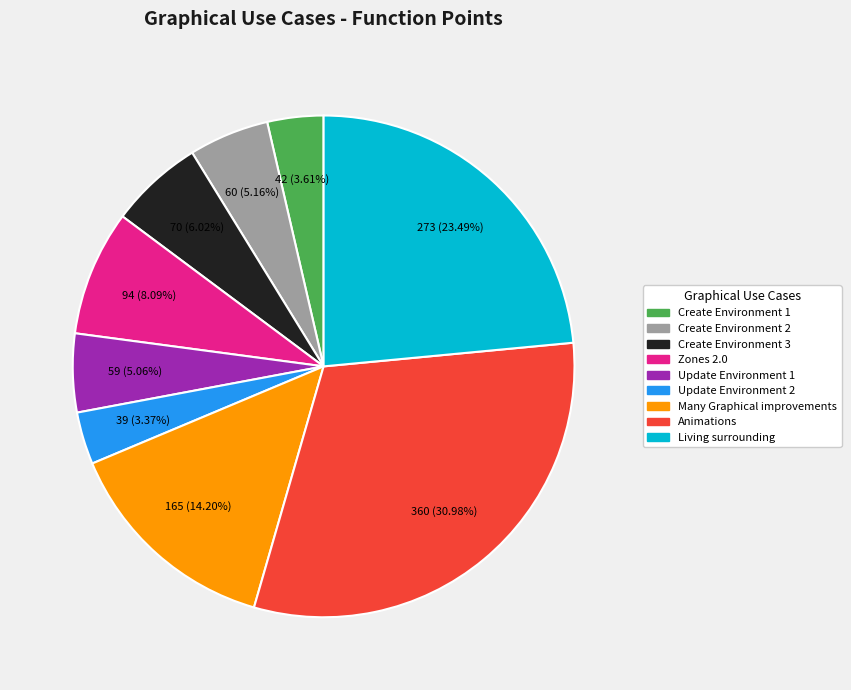

What is the total percentage of Create Environment 2 and Many Graphical improvements?

19.4%